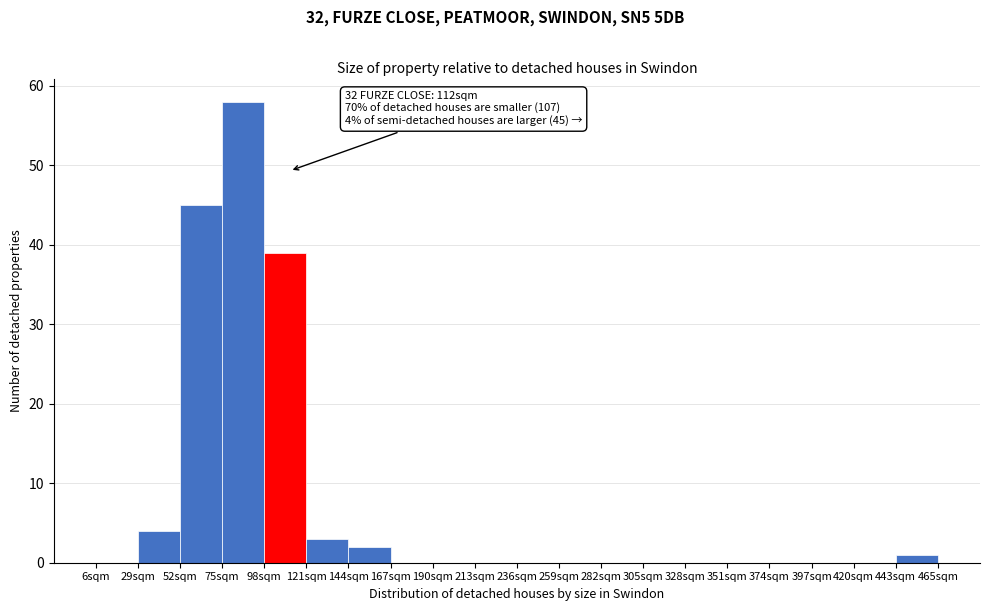

Which range on the x-axis has the tallest bar?

75 to 98